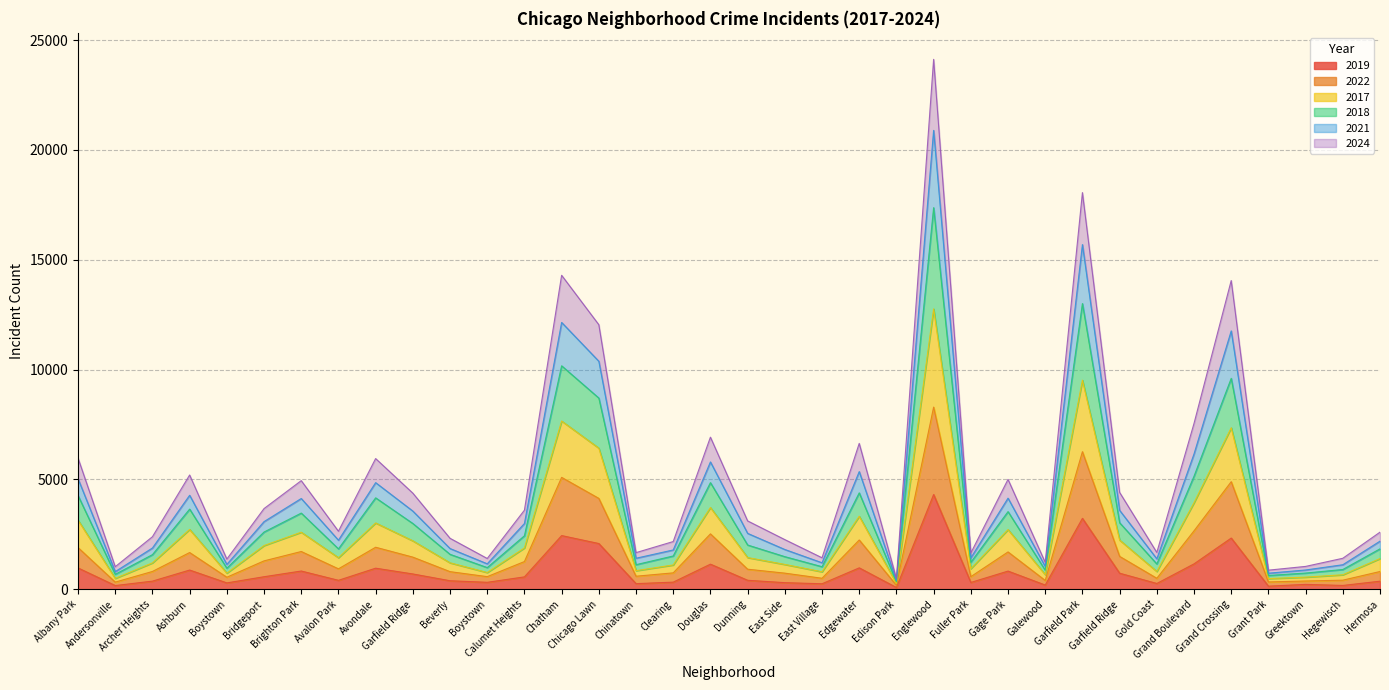

At which label does 2019 reach its peak?

Englewood